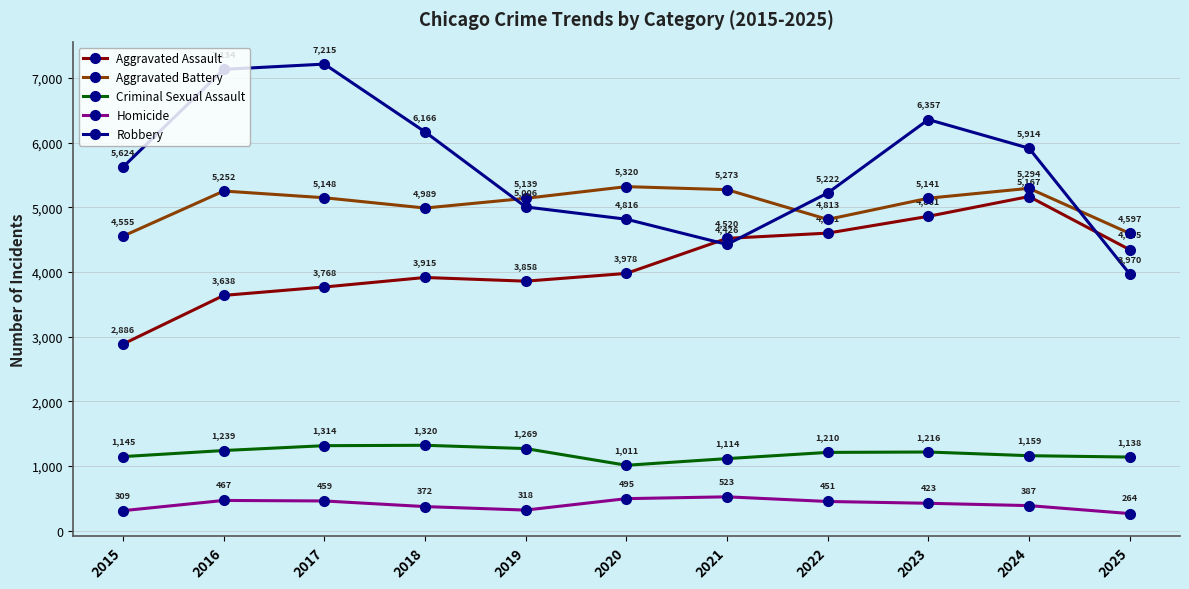

Count the number of categories in the chart.

11